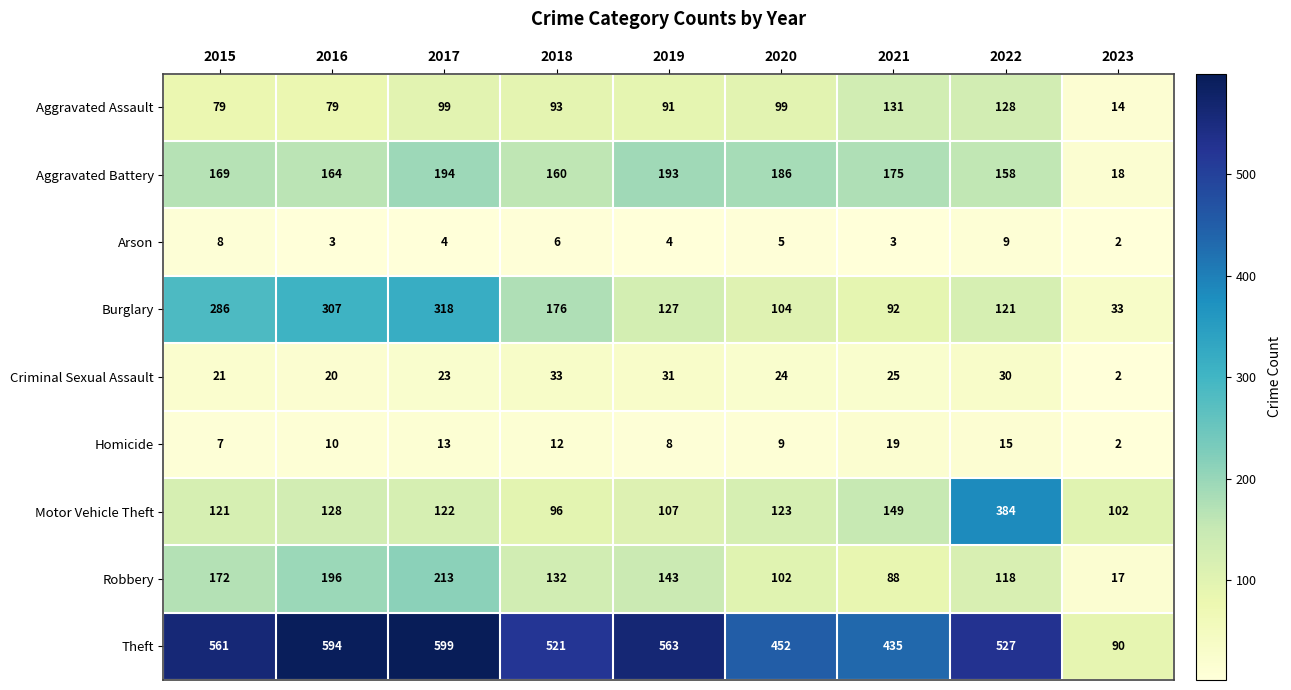

At how many categories does at least one series exceed 320?

8